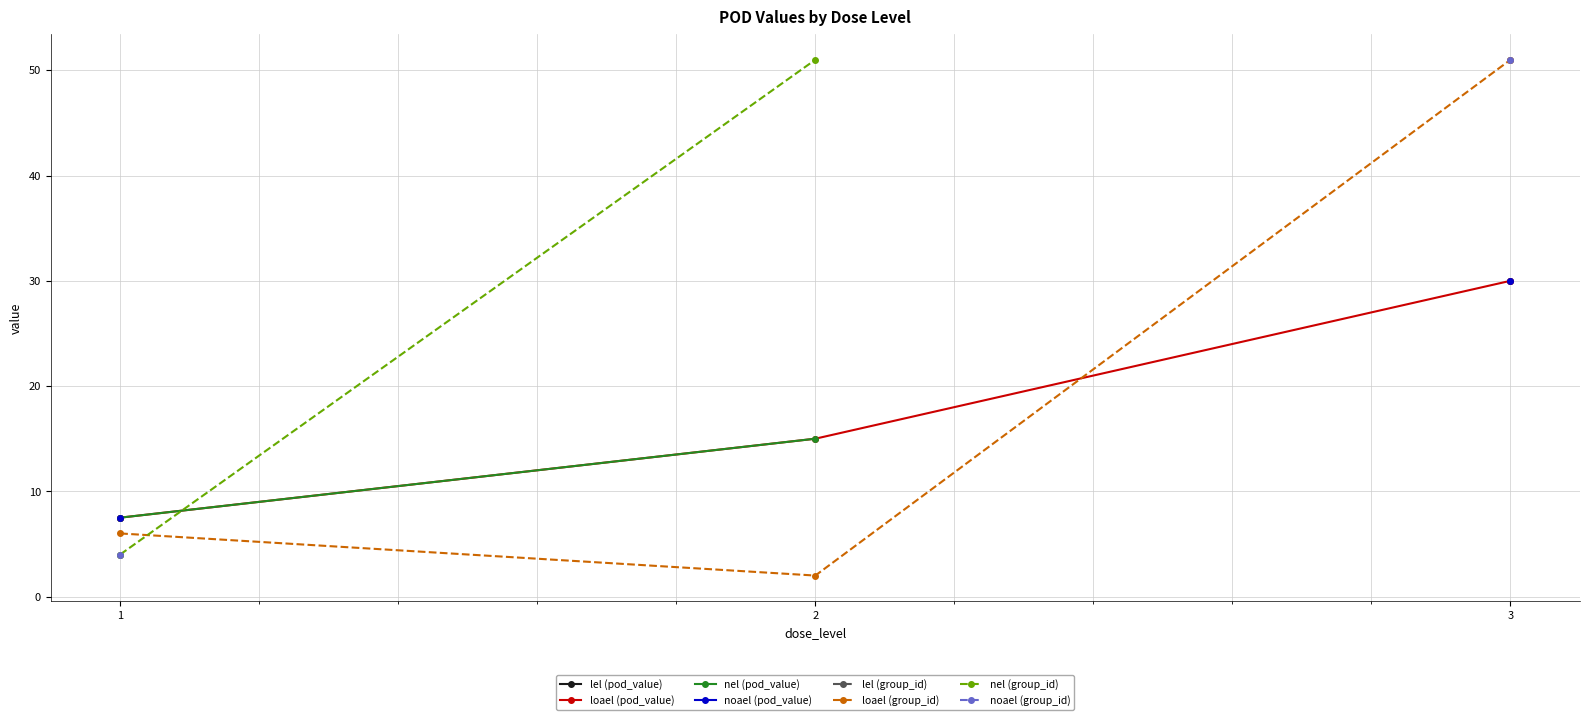

What is the maximum value for loael (pod_value)?

30.0